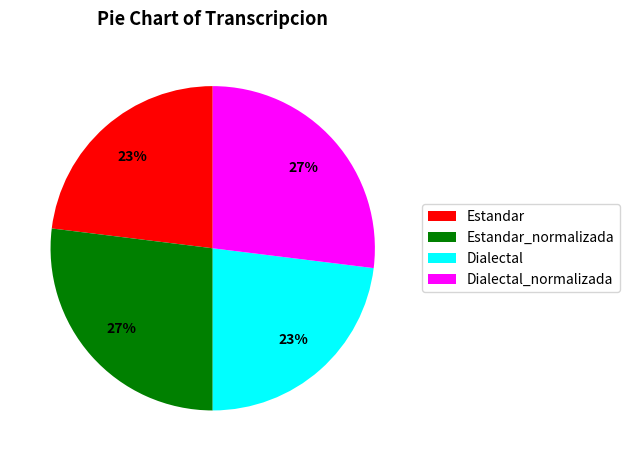

To the nearest percent, what is the combined percentage of Dialectal and Estandar?

46%